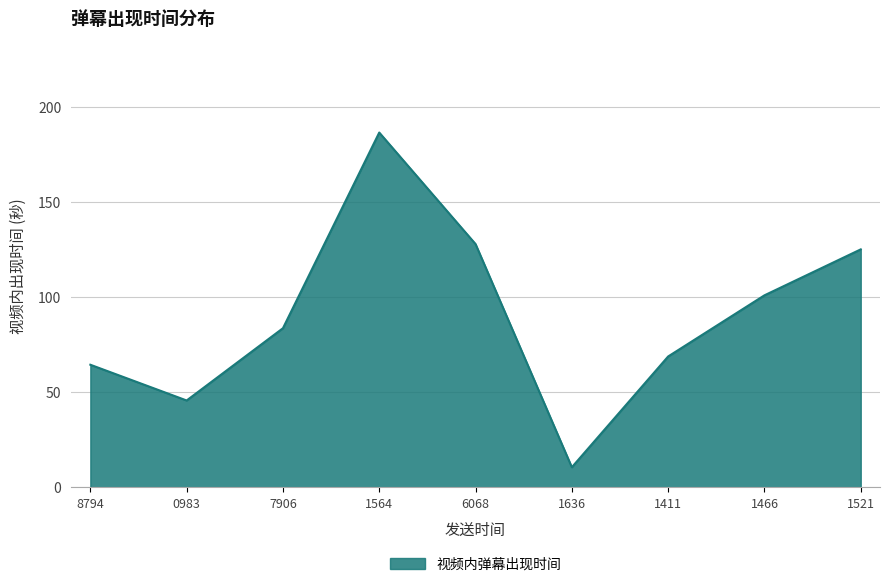

Between 1521 and 1636, which is larger?

1521